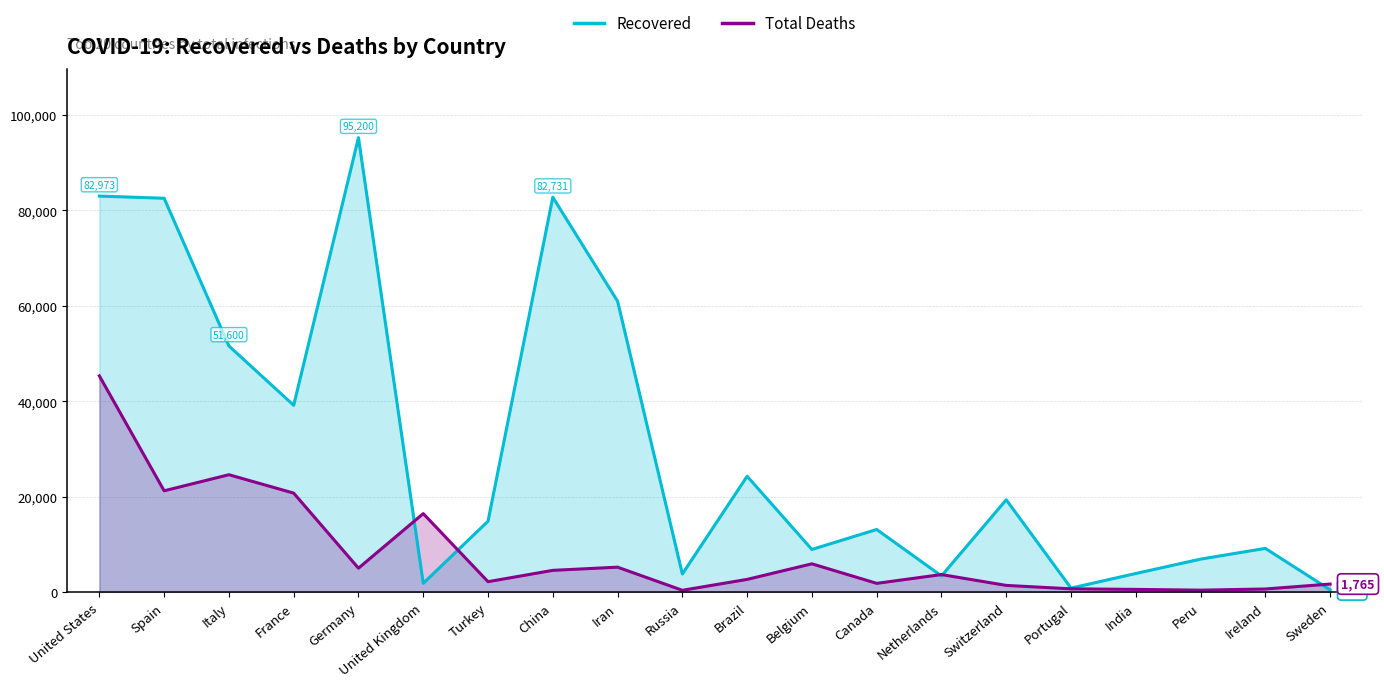

Rank the series by their maximum value, from lowest to highest.

Total Deaths, Recovered